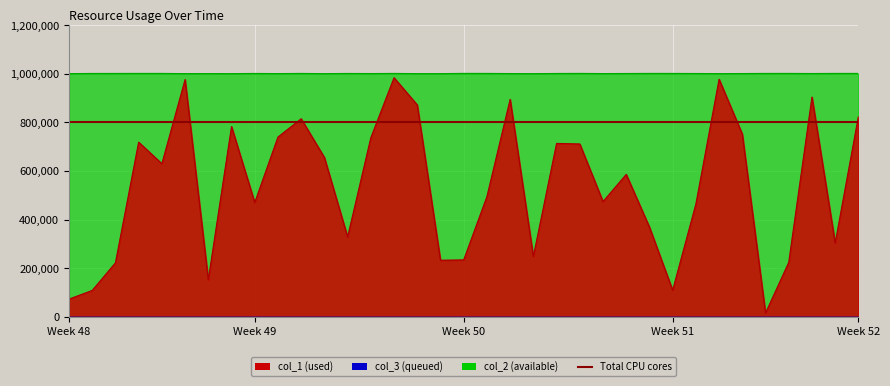

In col_1, how many points are higher than both neighbors (excluding endpoints)?

10